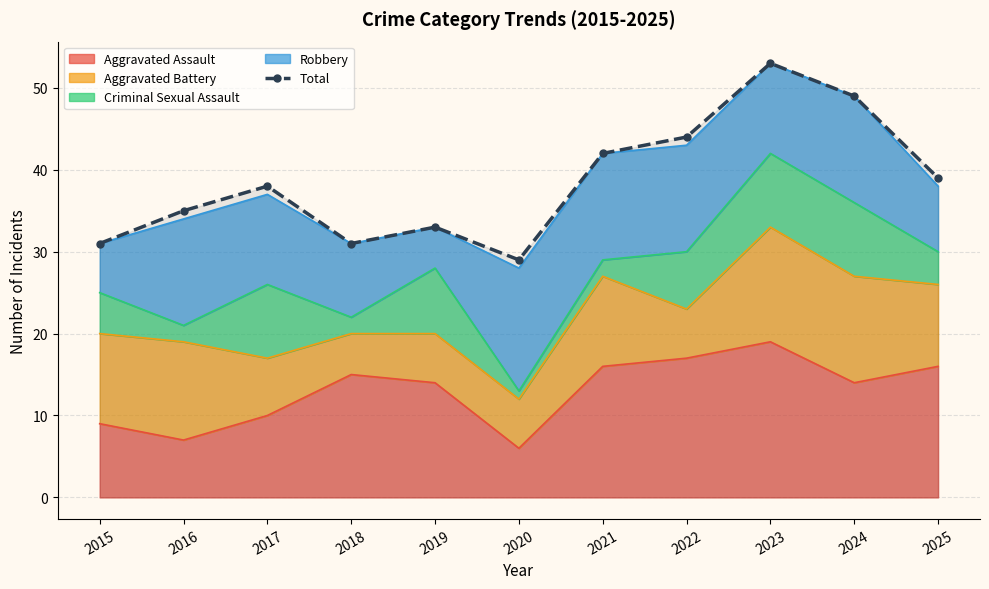

What is the maximum value shown in the chart?

53